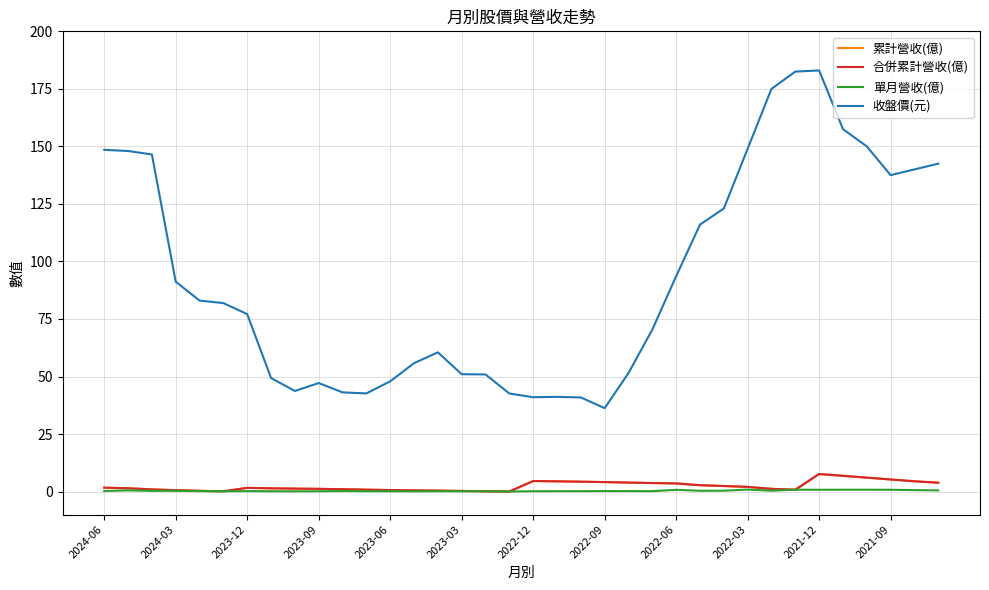

Where does the 收盤價(元) series first go above 81?

2024-06